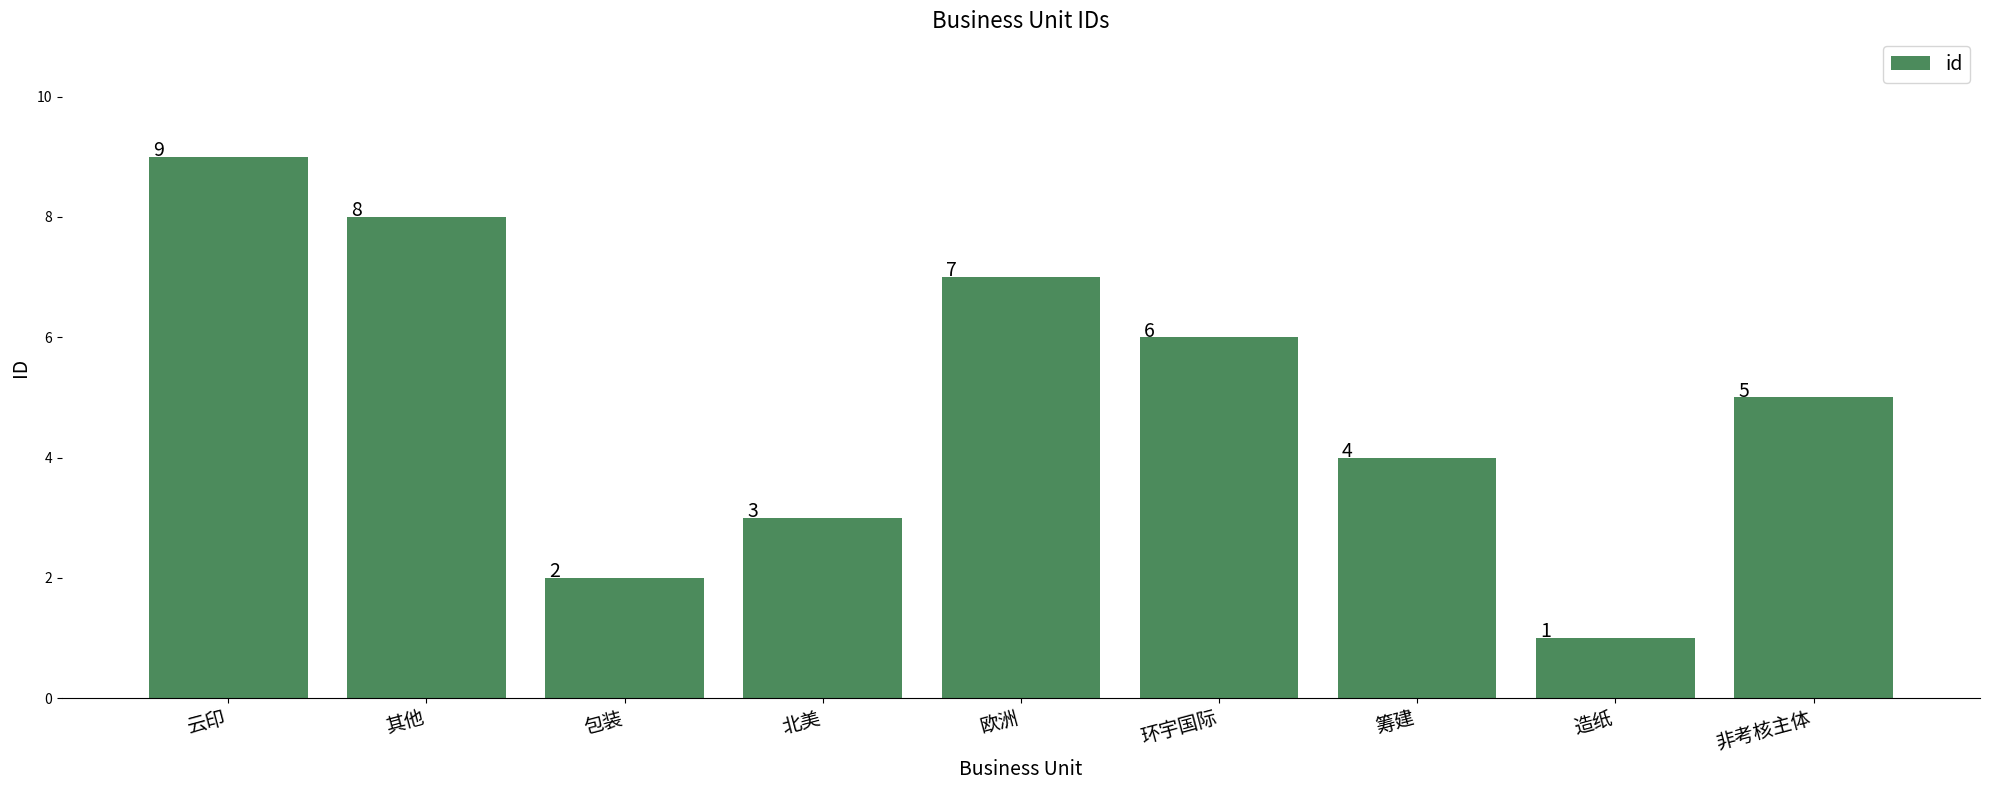

What is the change in value from 环宇国际 to 非考核主体?

-1